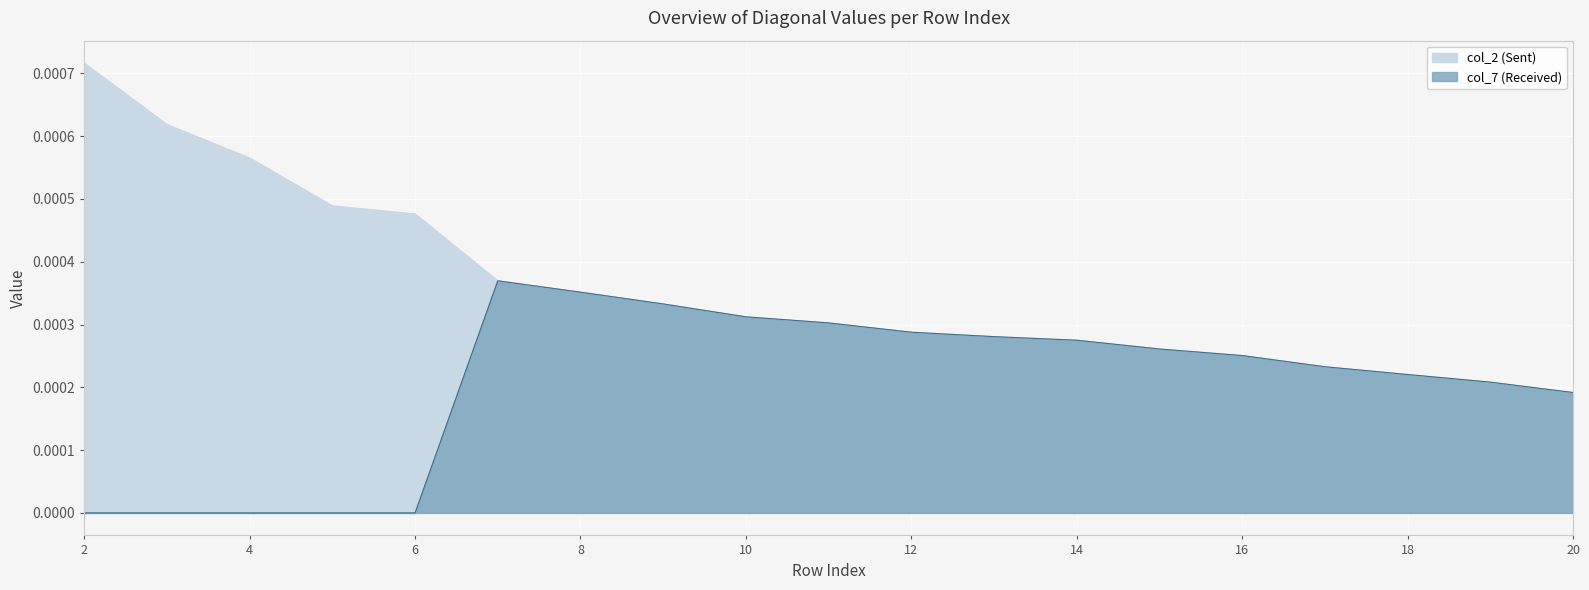

True or false: col_5 and col_4 cross at least once.

False